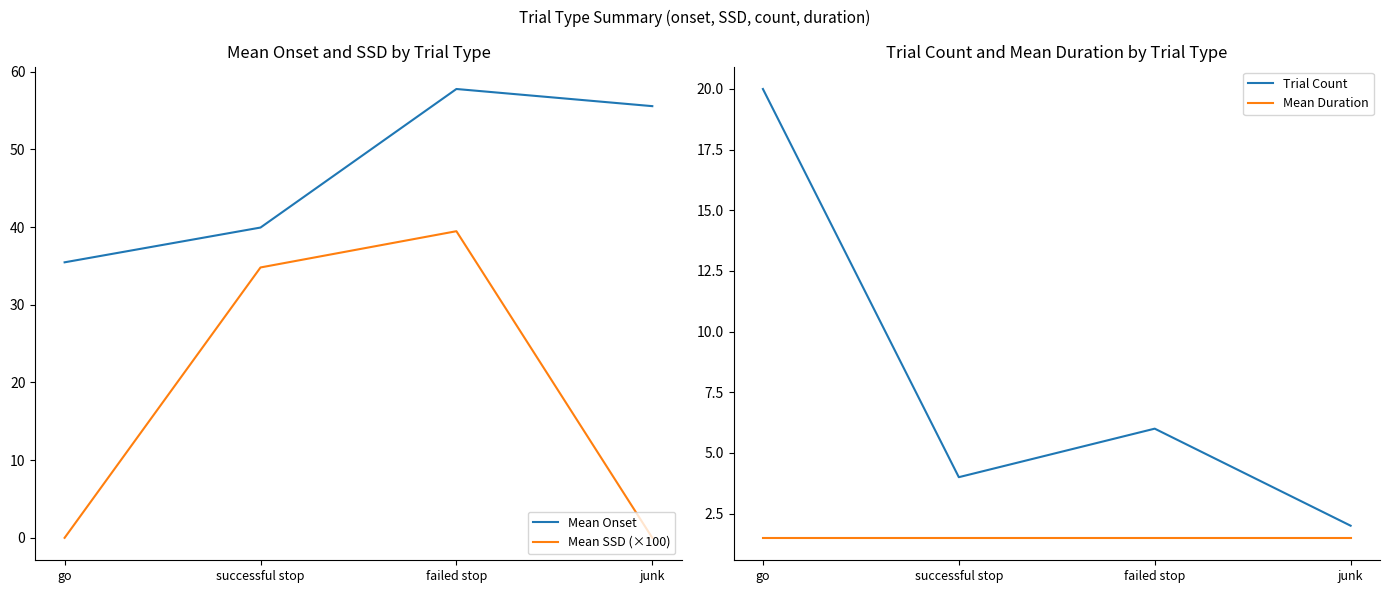

At how many categories does at least one series exceed 45?

2